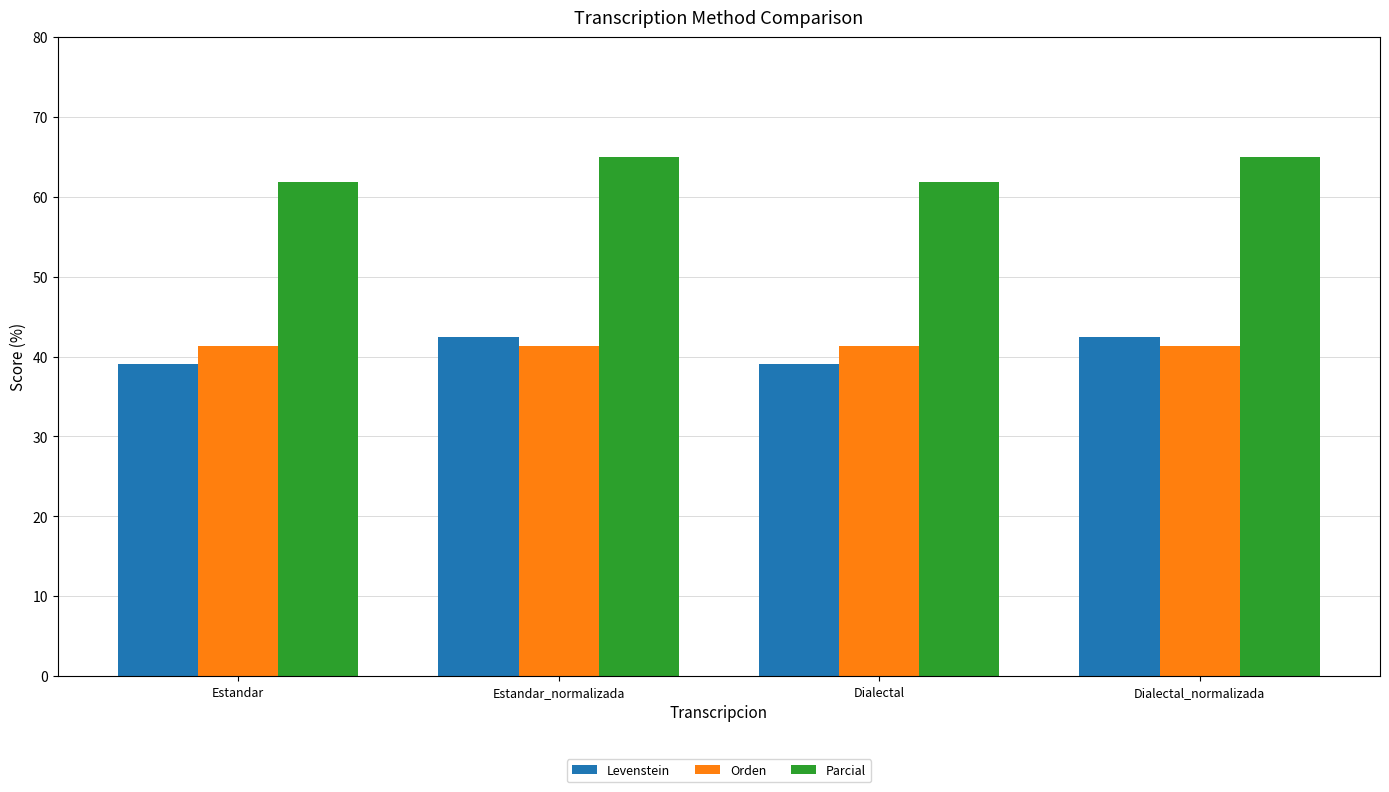

What is the average value of the Levenstein series?

40.8